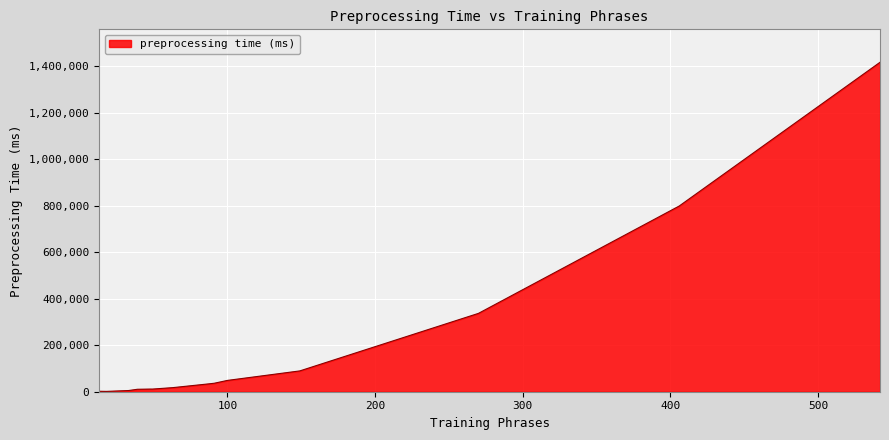

What is the maximum value shown in the chart?

1417774